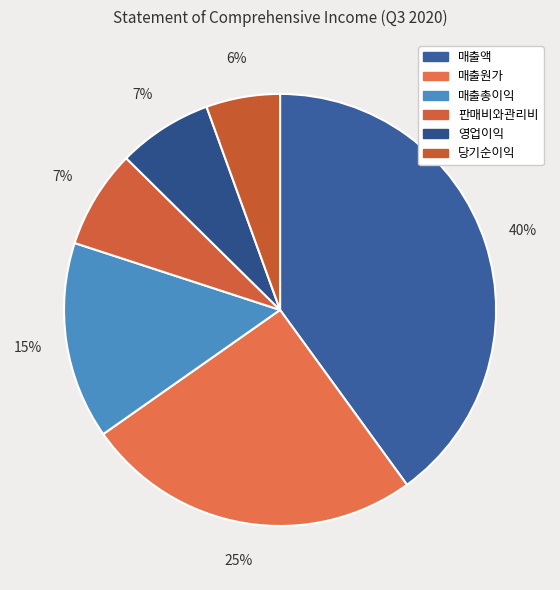

How many segments does this pie chart have?

6